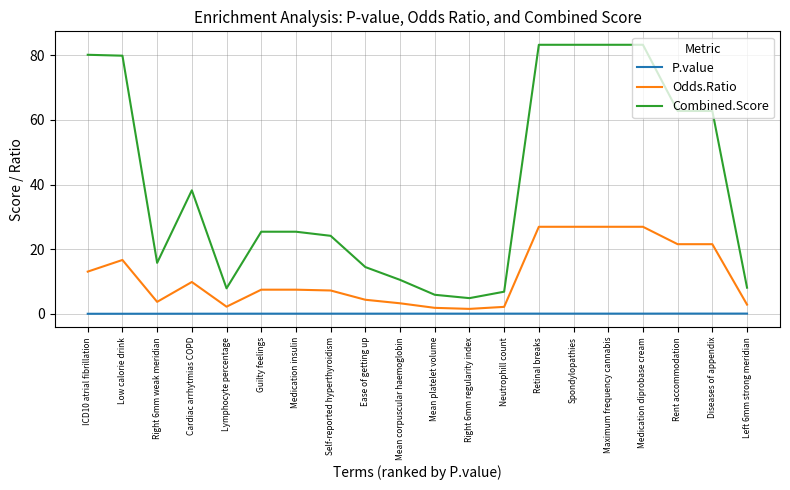

Between ICD10 atrial fibrillation and Ease of getting up, which series saw the biggest shift?

Combined.Score